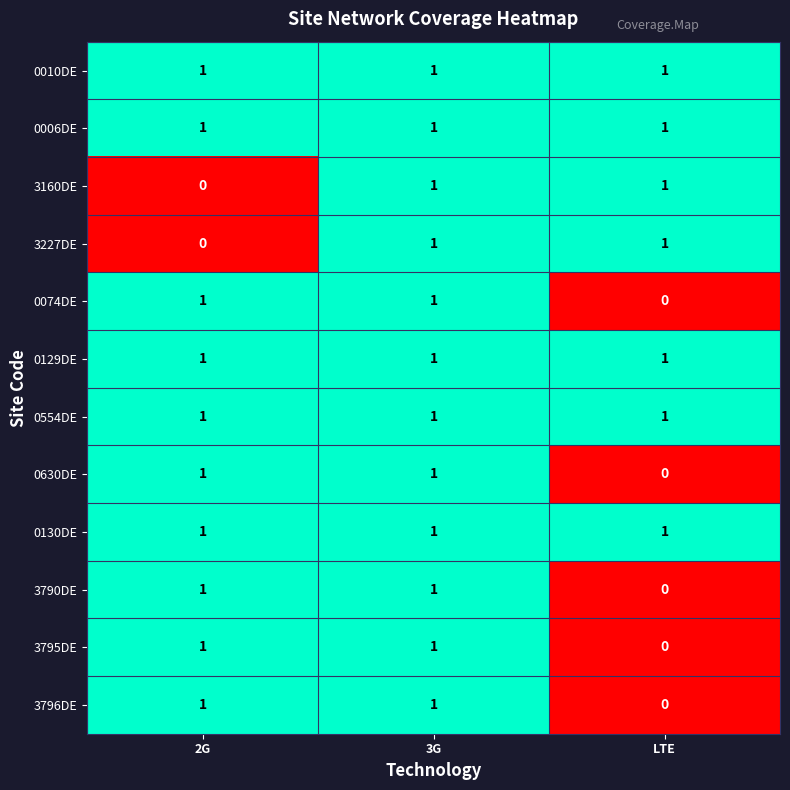

At which category is the sum across all series the highest?

3G